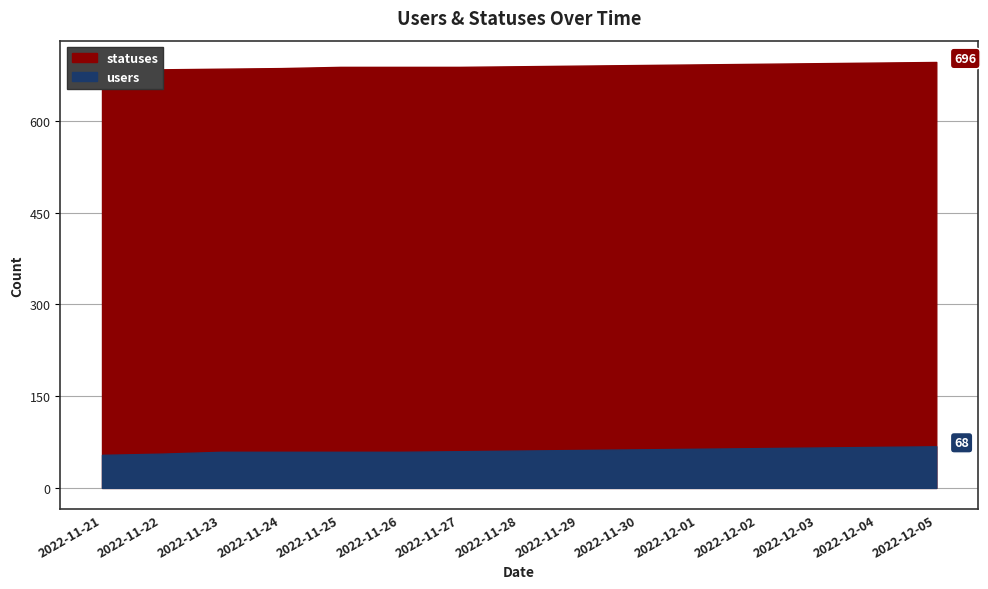

What is the label of the 7th point from the right?

2022-11-29